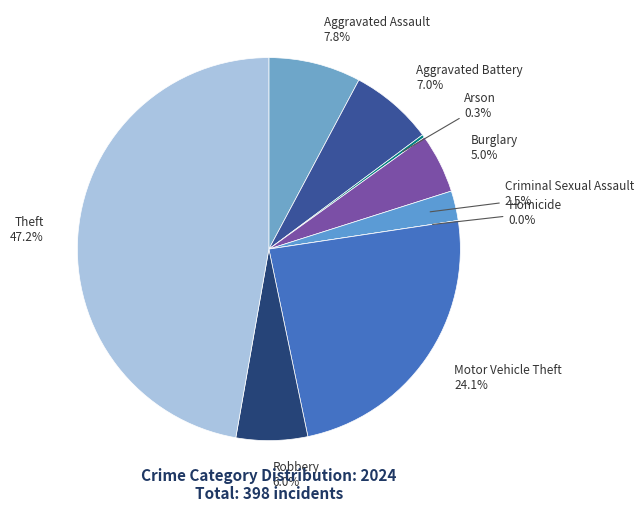

To the nearest percent, what is the difference between the Theft and Aggravated Assault slice percentages?

39%